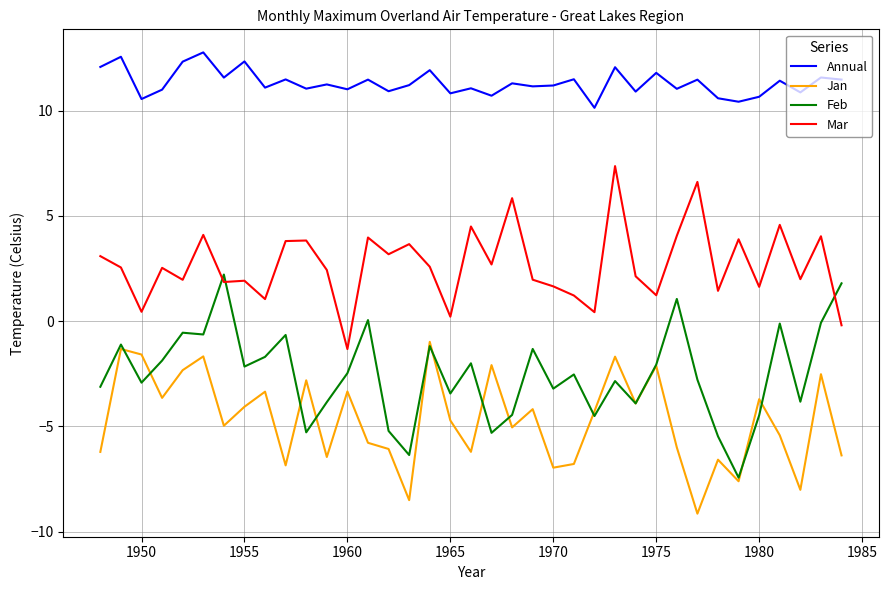

Which series has the largest total across all categories?

Annual